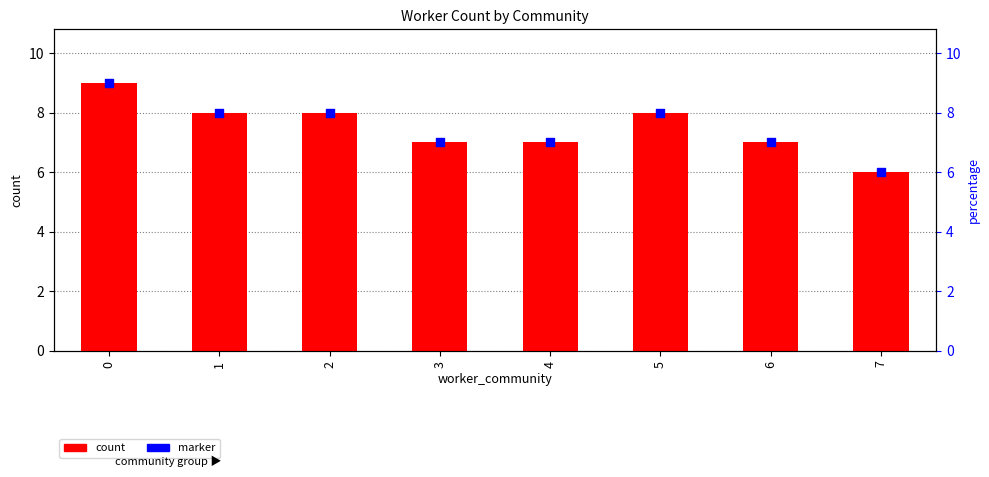

Which series has the largest total across all categories?

count